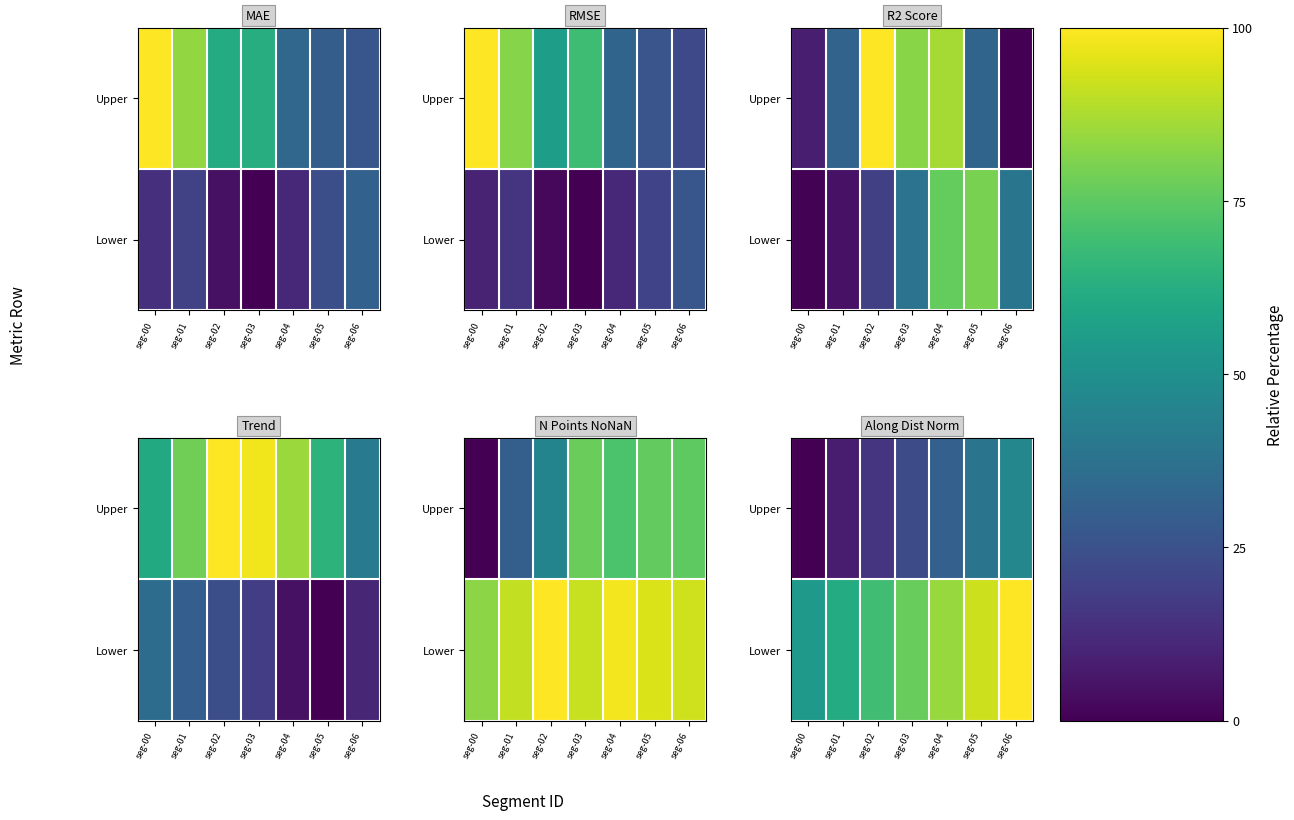

What is the total value across all series at seg-02?

84.6